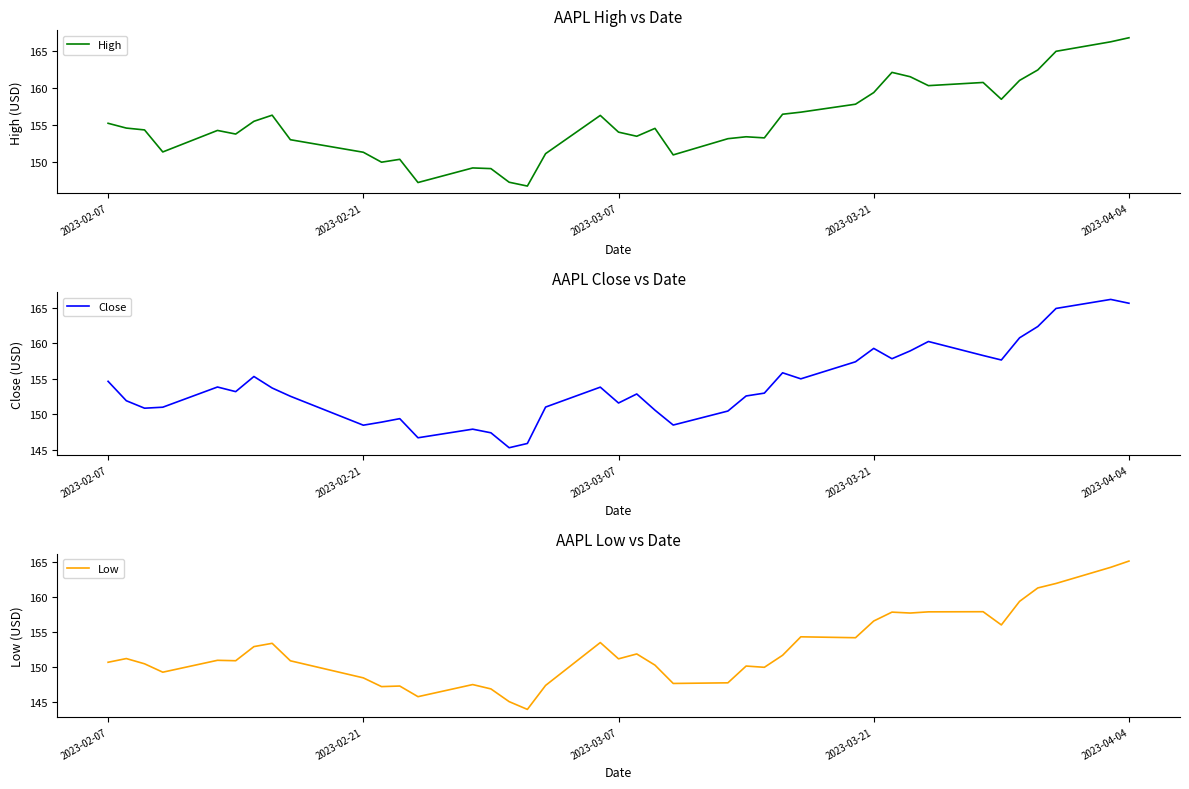

What is the minimum value for Close?

145.3